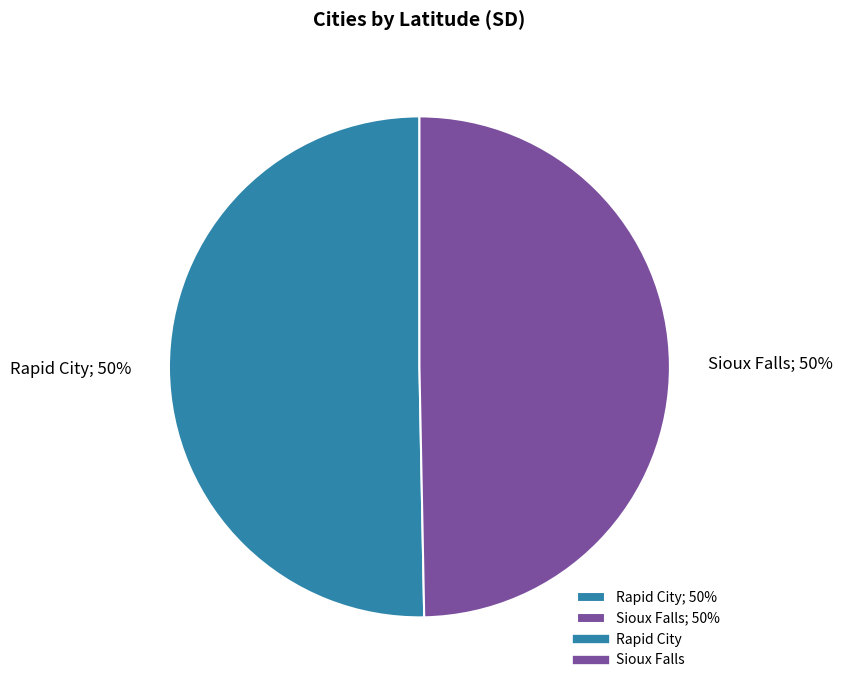

How many segments does this pie chart have?

2